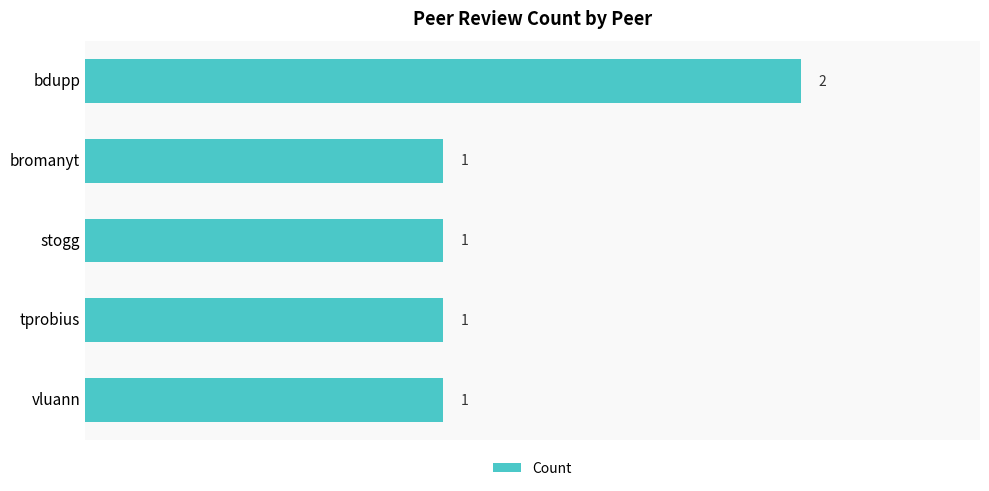

Are the bars grouped side by side (vs. stacked)?

No